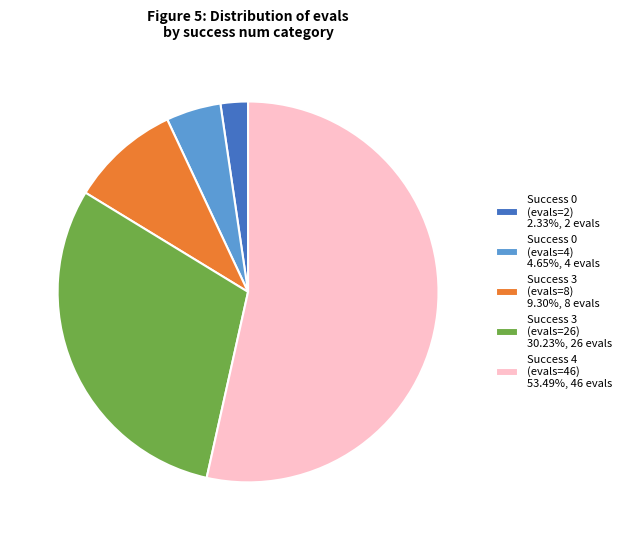

Does Success 3 (evals=26) 30.23%, 26 evals account for over 50% of the chart?

No